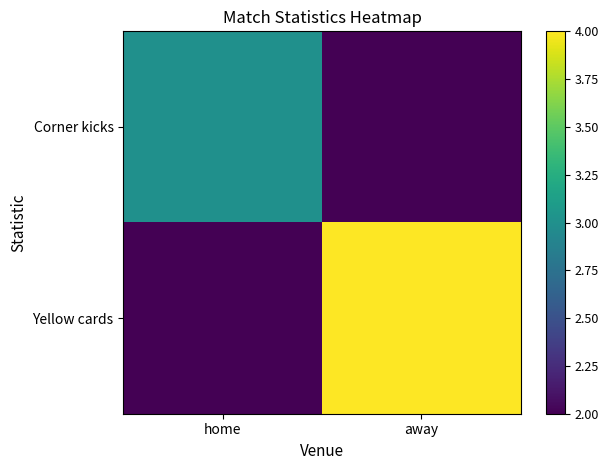

How many series are shown in this chart?

2